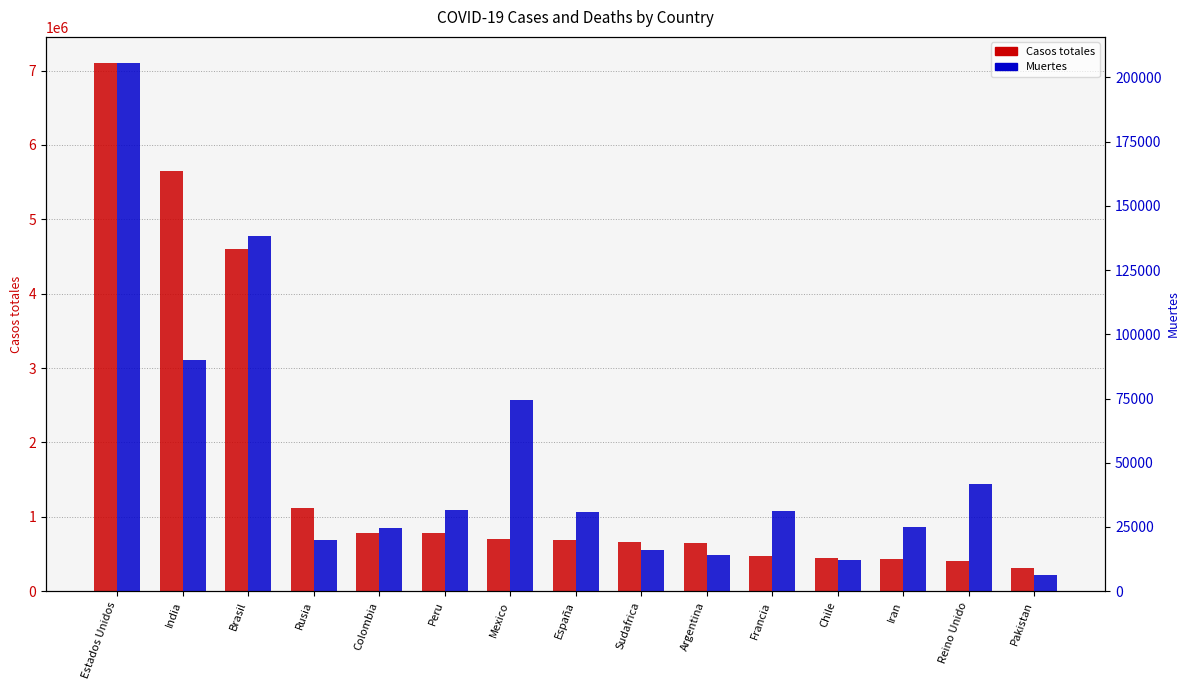

At which label does Casos totales first exceed 682267?

Estados Unidos